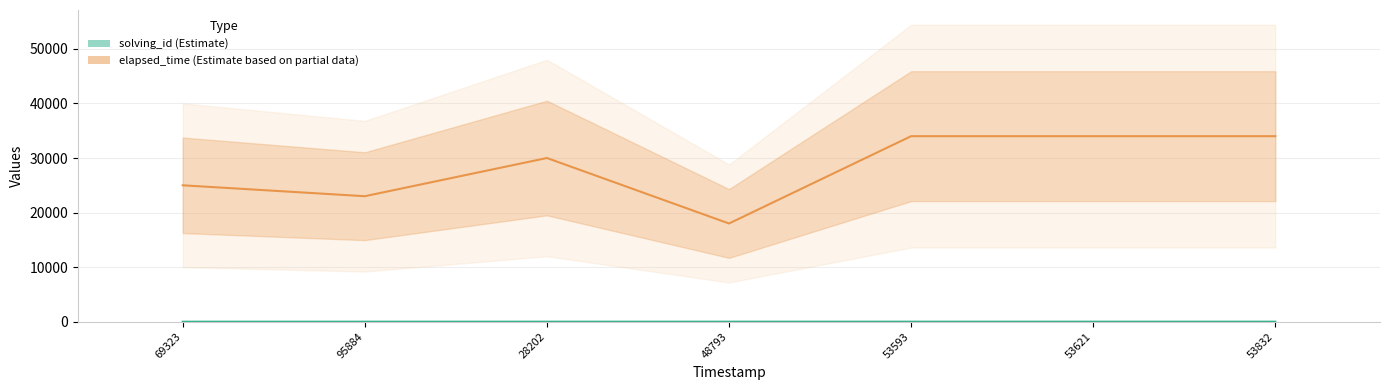

Count the number of categories in the chart.

7